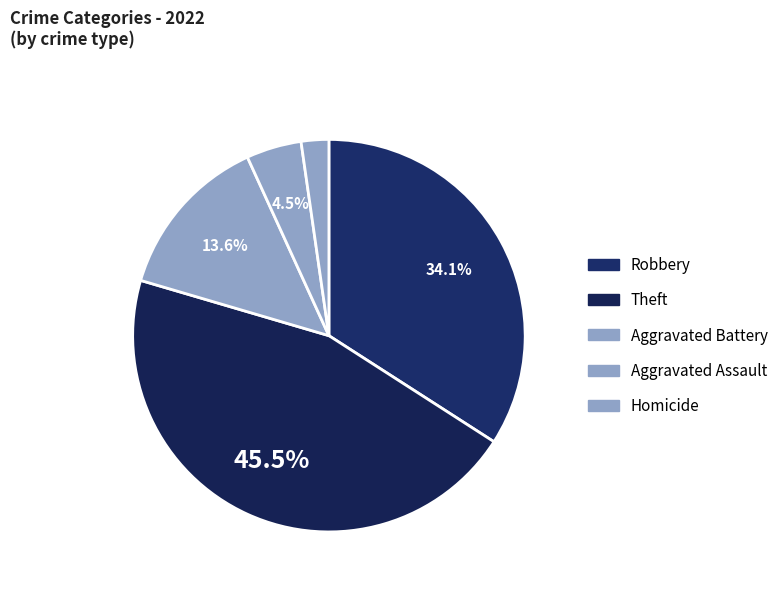

Count the number of slices in the pie.

5